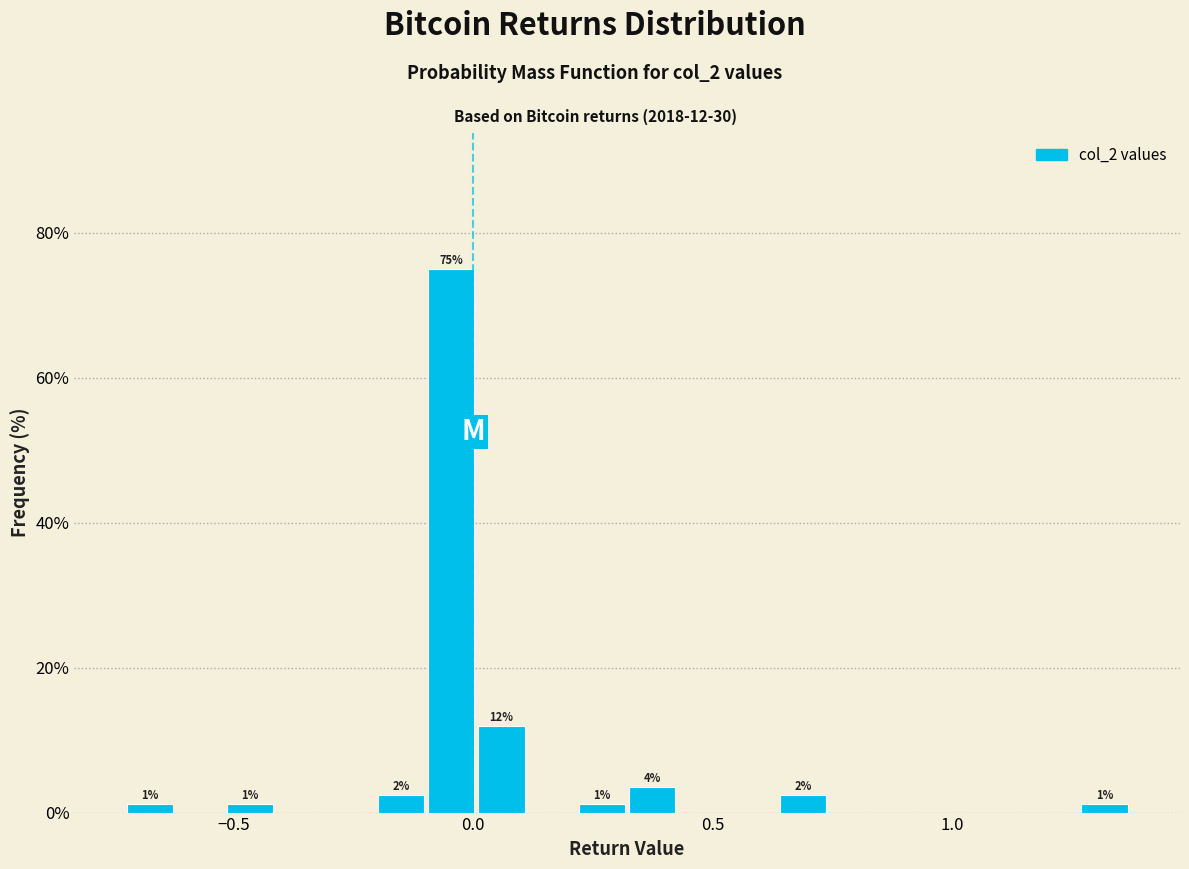

Read against the x-axis, roughly where is the centre of the tallest bar?

-0.05